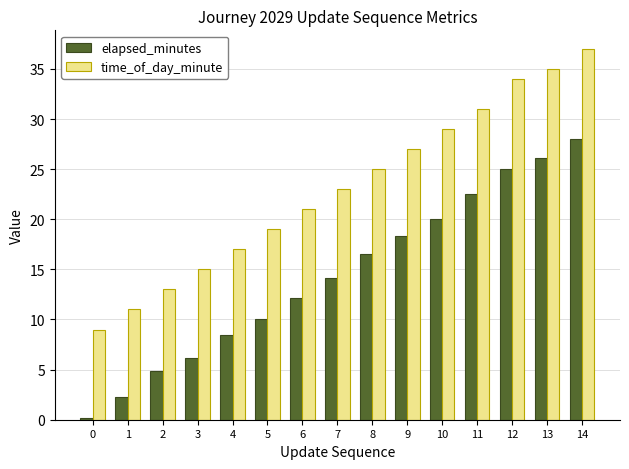

What is the difference between the elapsed_minutes values at 10 and 11?

2.5